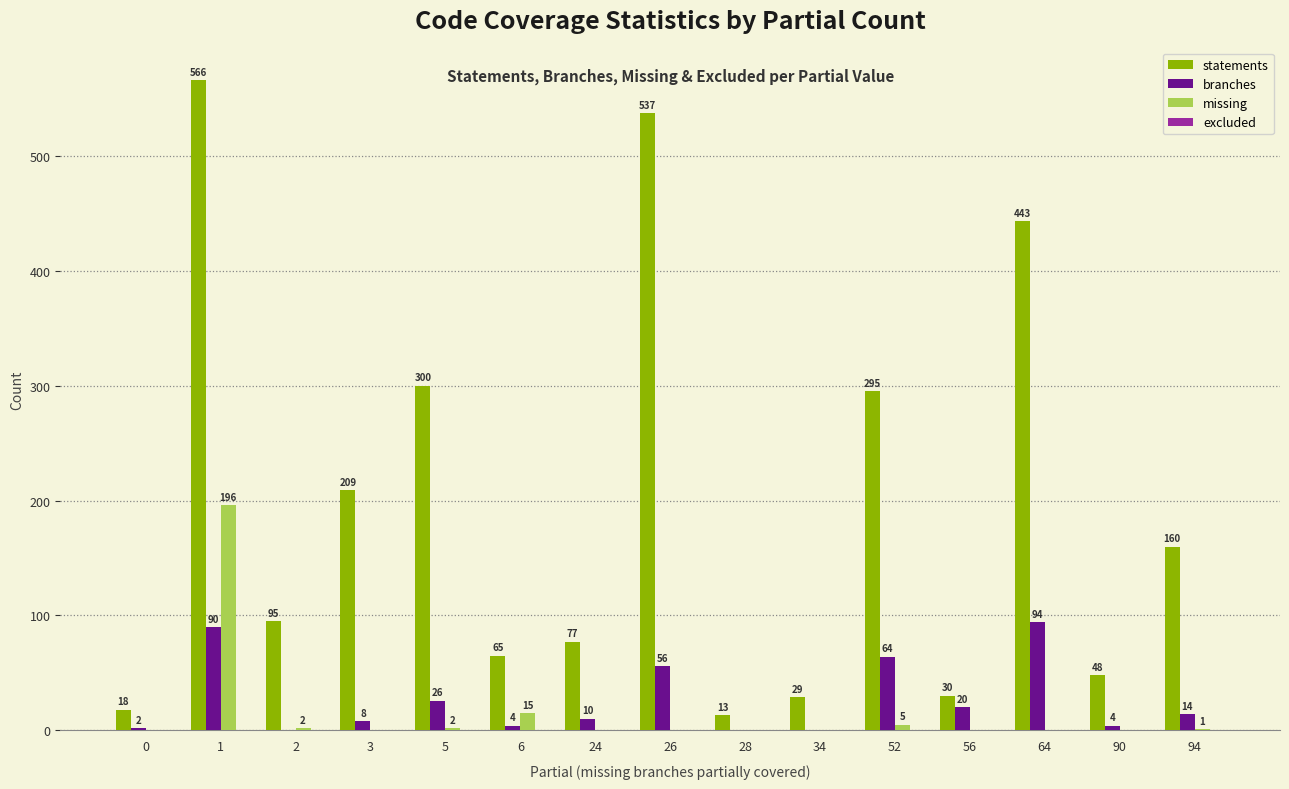

Where is statements nearest to the value 289?

52